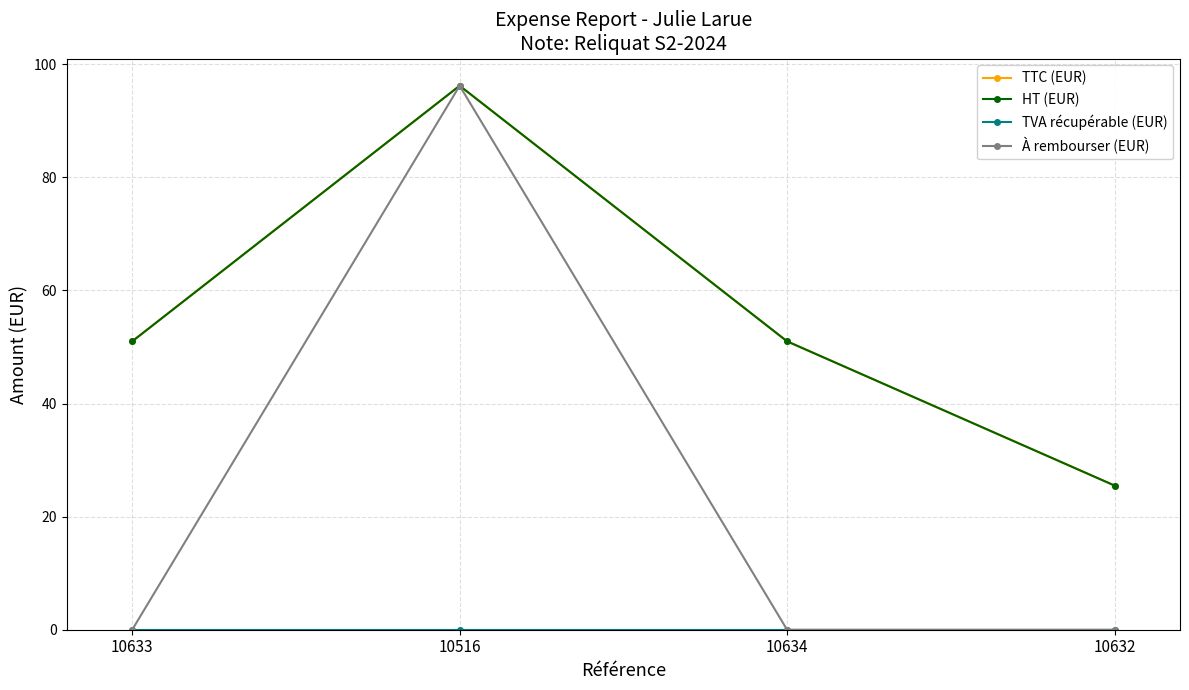

What is the average value of the TTC (EUR) series?

55.9